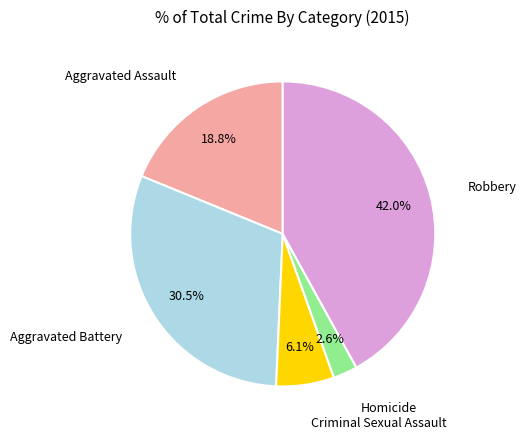

Is there a majority slice in this chart?

No